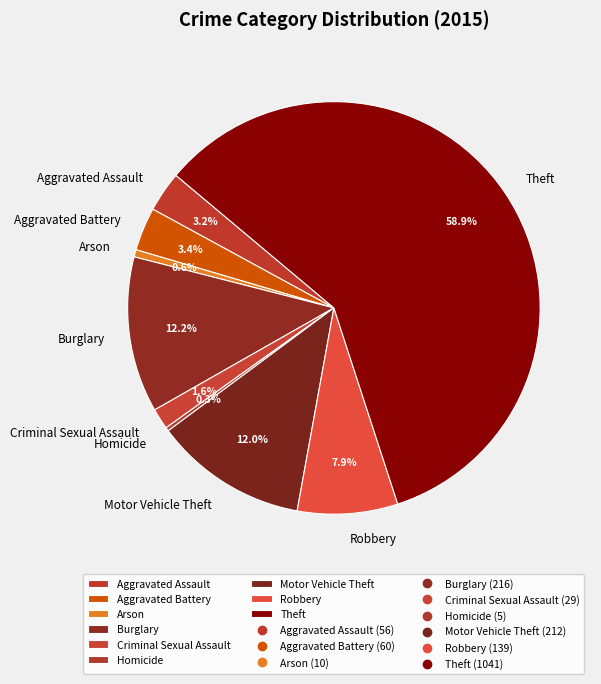

To the nearest percent, what portion does Aggravated Assault represent?

3%